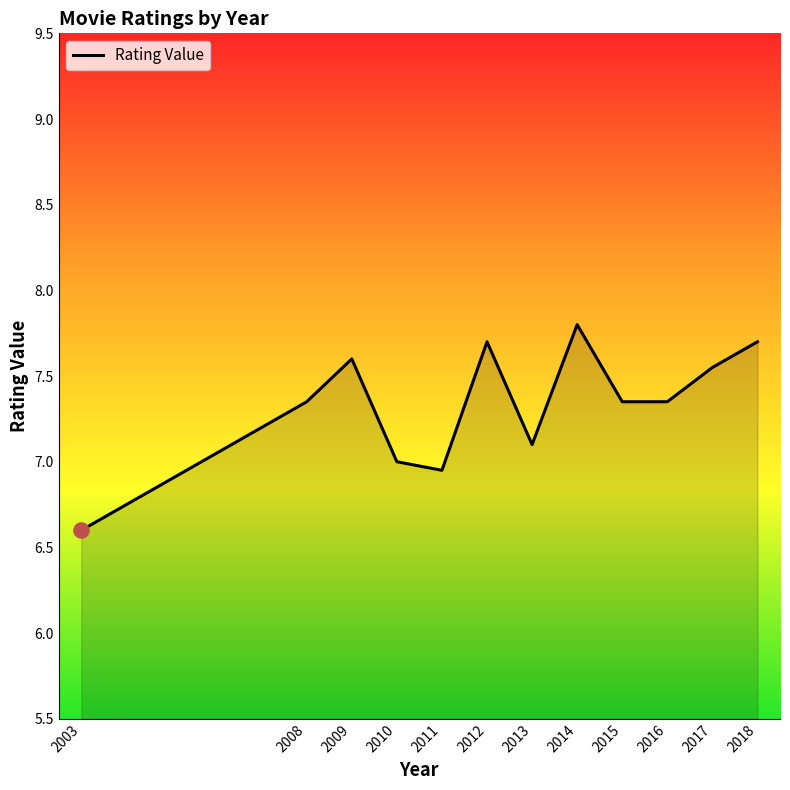

Which has a higher value, 2018 or 2015?

2018